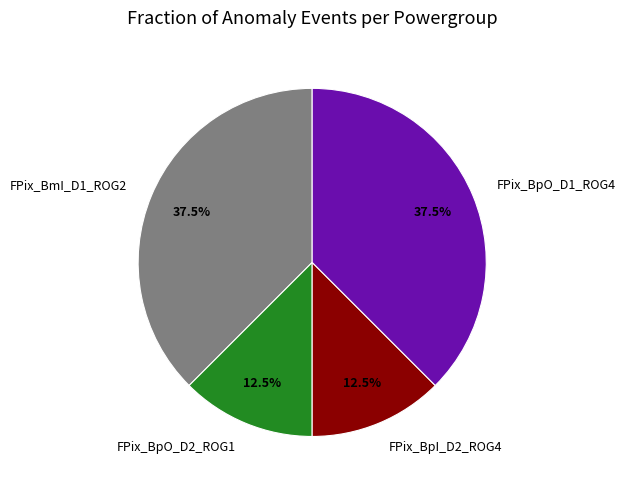

To the nearest percent, what is the average slice percentage?

25%